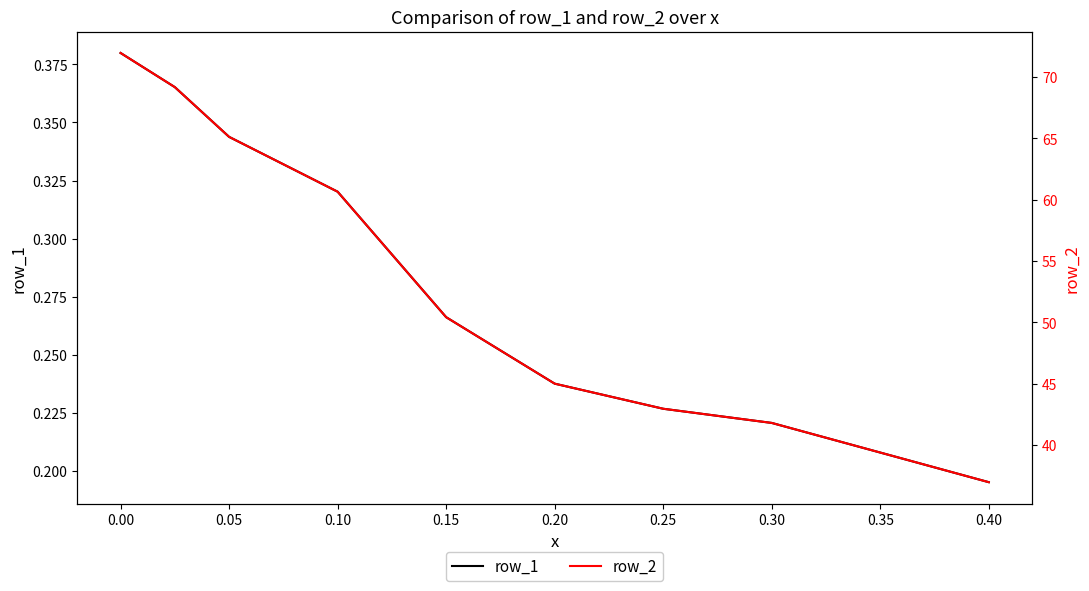

At which label is row_1 closest to 0?

0.40